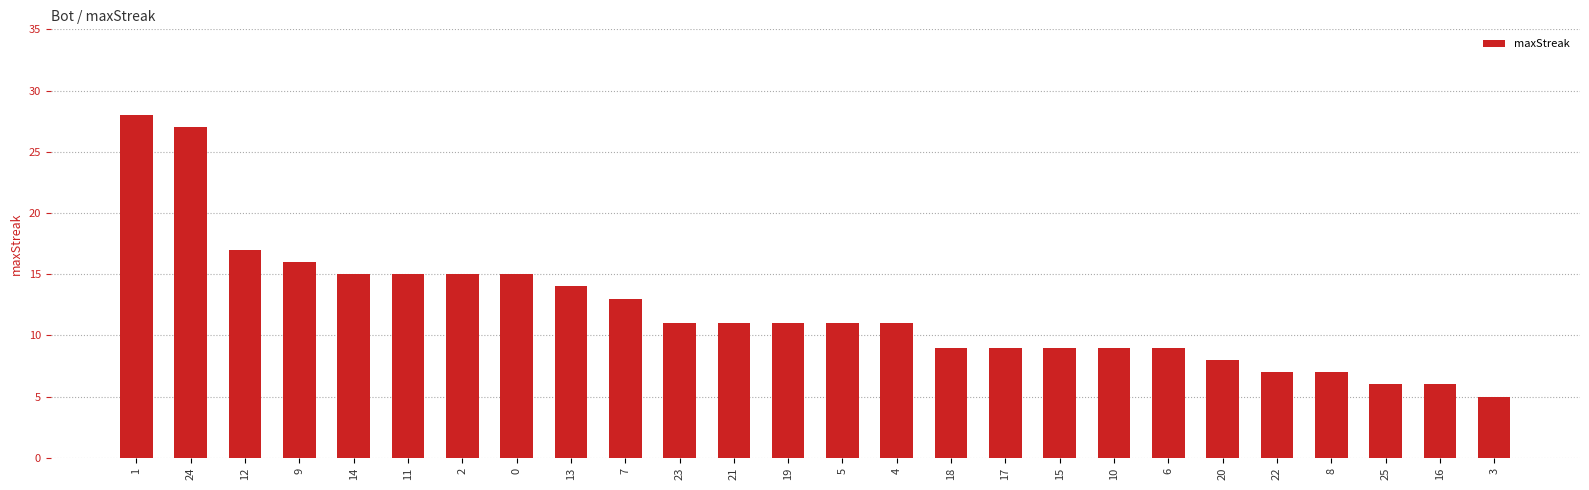

Count the number of data series in this chart.

1